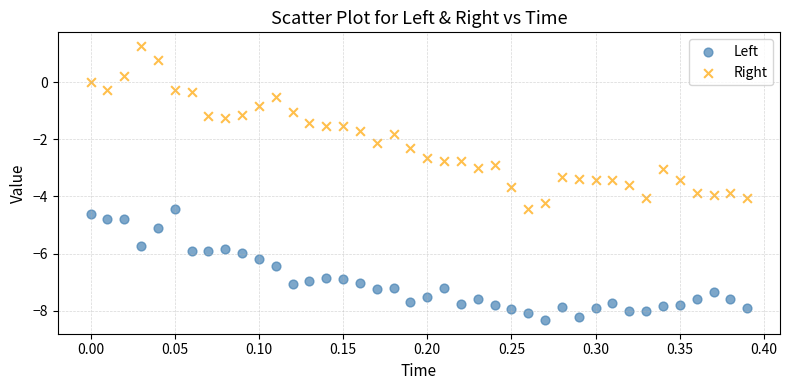

Across all data points, what is the range of Y values (max minus min)?

9.6